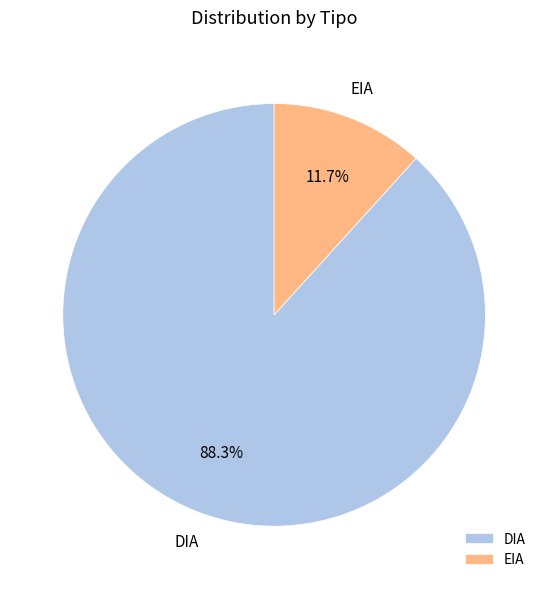

The DIA slice represents 94% of the pie. True or false?

False